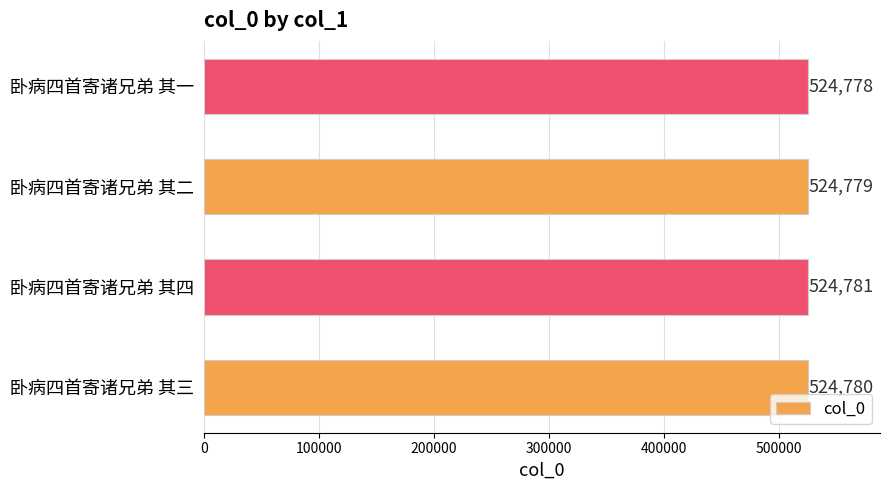

How many data points are less than 524780?

2